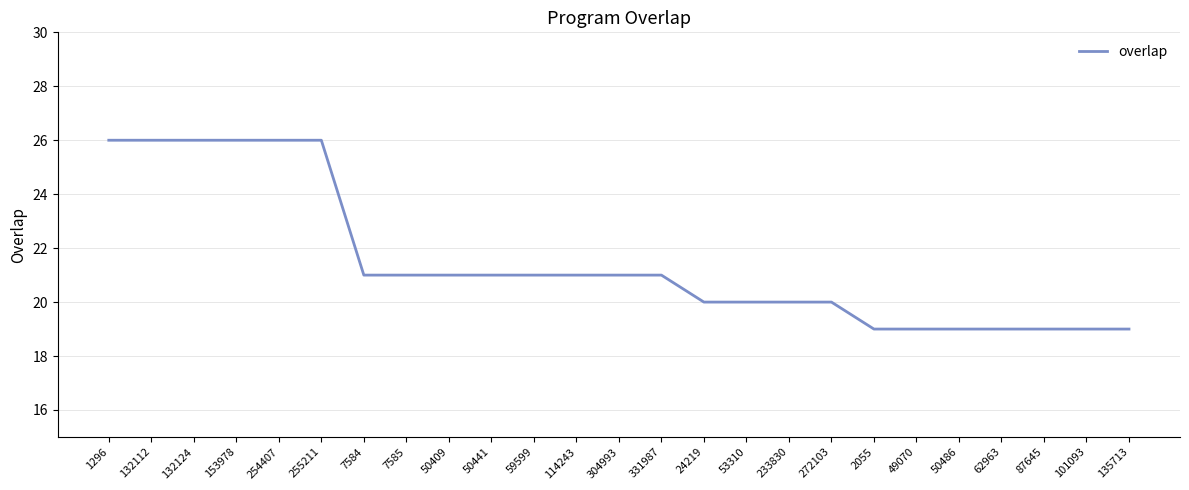

Reading left to right, transcribe all the data shown in this chart.

1296=26	132112=26	132124=26	153978=26	254407=26	255211=26	7584=21	7585=21	50409=21	50441=21	59599=21	114243=21	304993=21	331987=21	24219=20	53310=20	233830=20	272103=20	2055=19	49070=19	50486=19	62963=19	87645=19	101093=19	135713=19